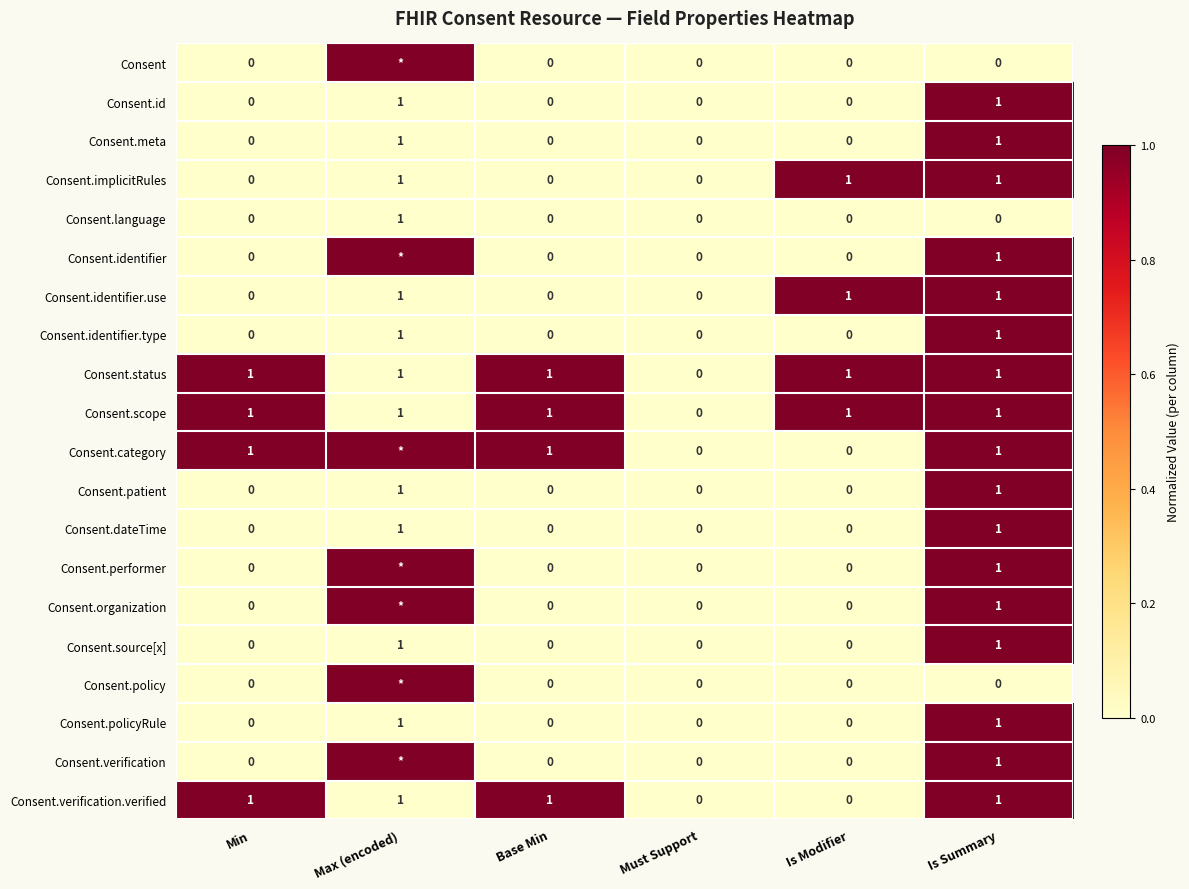

What is the total value across all series at Is Modifier?

4